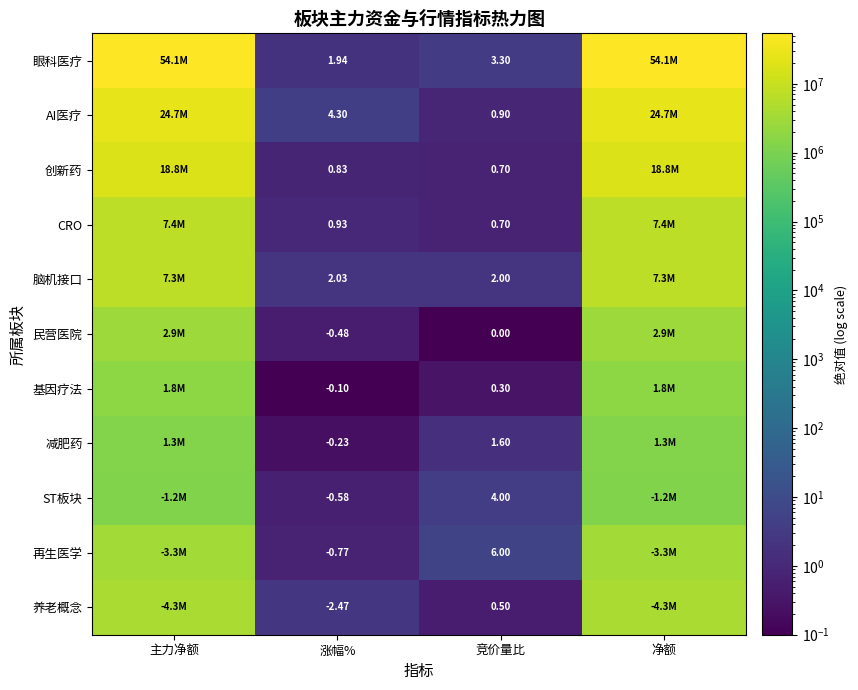

What is the spread (max minus min) of values at 涨幅%?

6.8